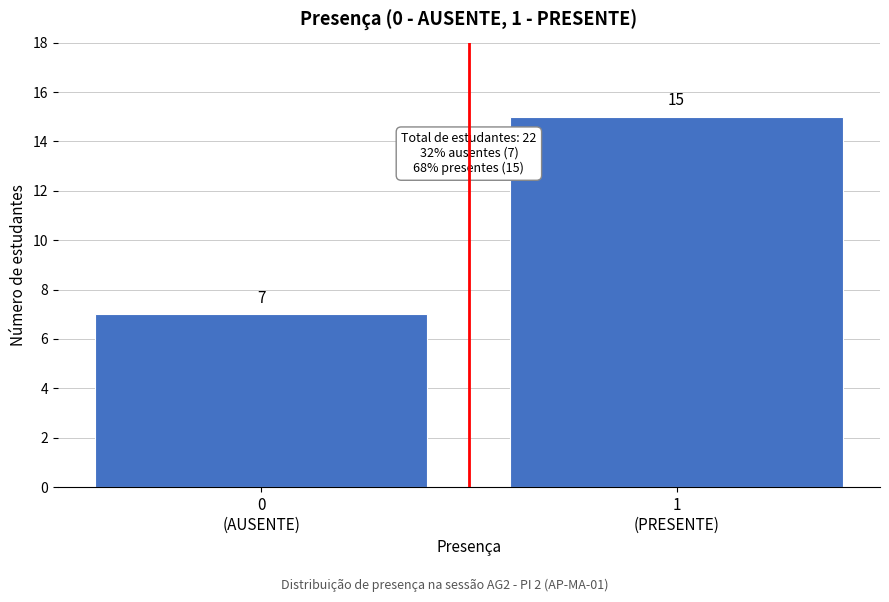

Reading left to right, transcribe all the data shown in this chart.

7	15